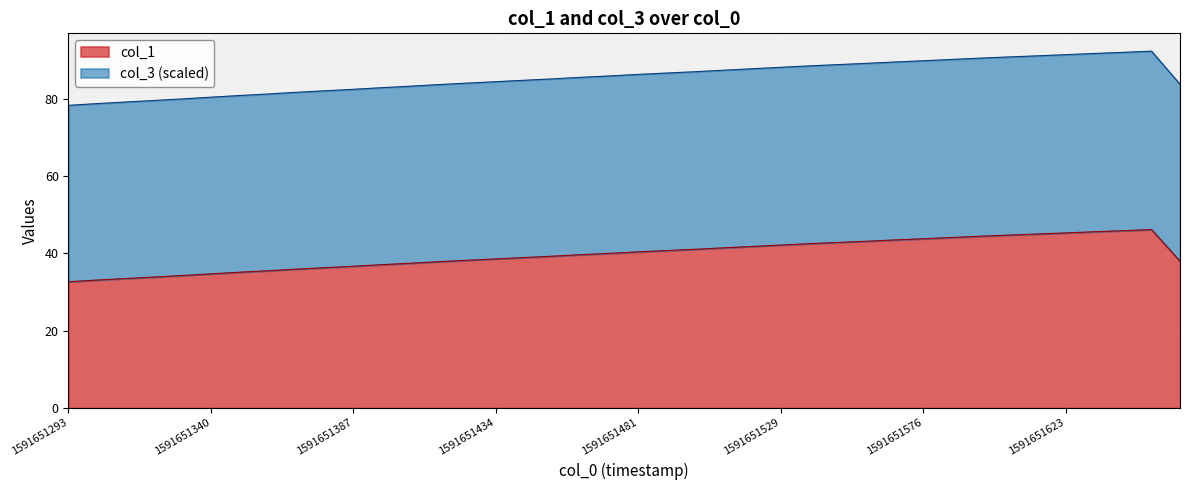

True or false: col_1 and col_3 intersect in this chart.

False